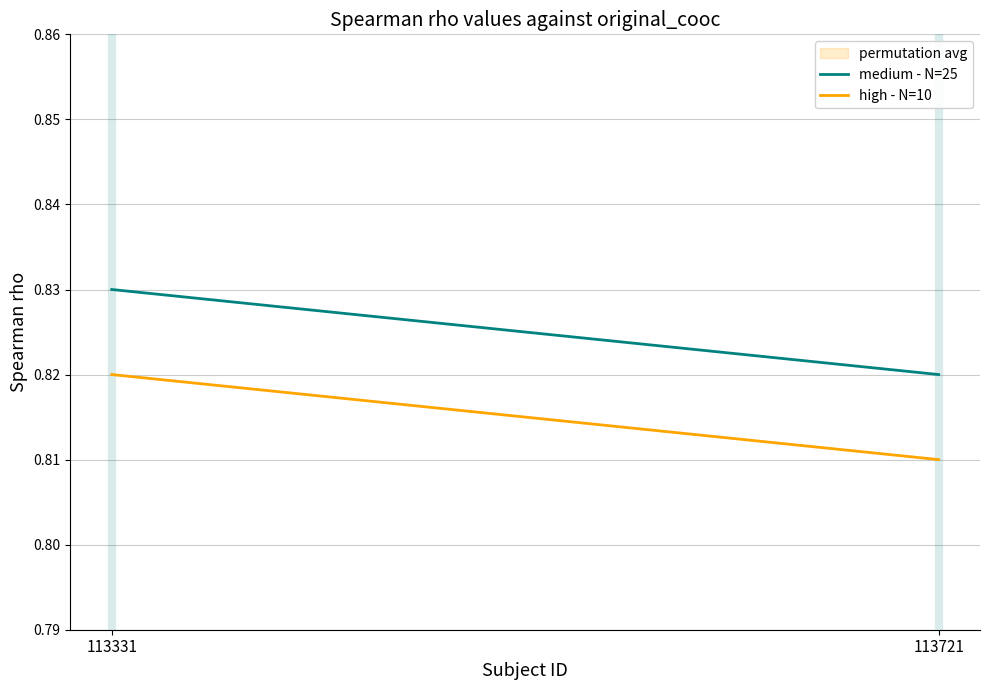

Is this an area chart (filled region under the line)?

No